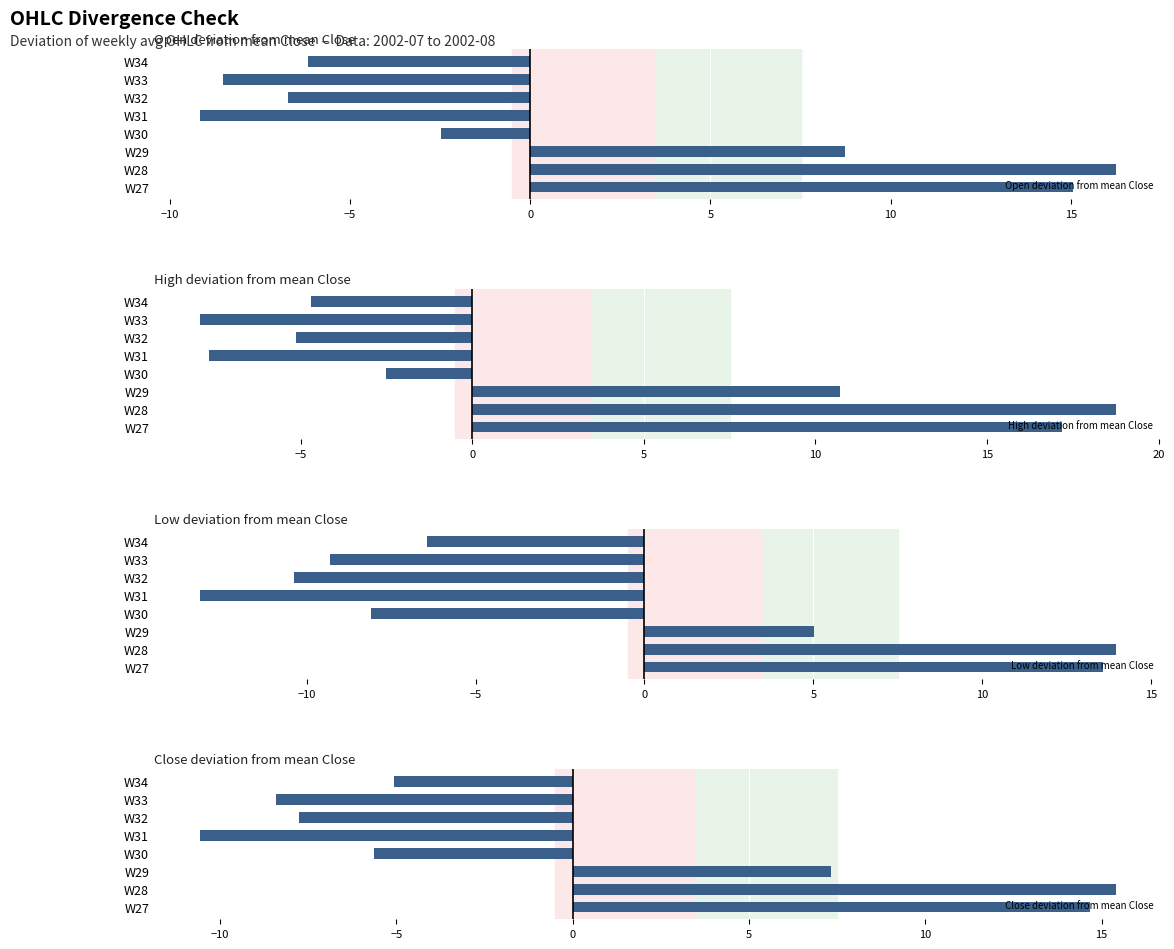

What is the average value of the Open deviation from mean Close series?

0.9